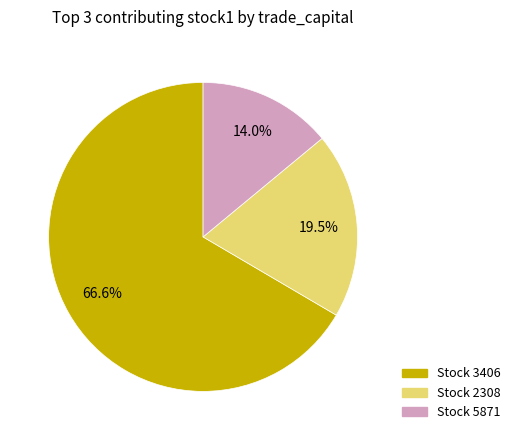

Does any single category account for the majority?

Yes